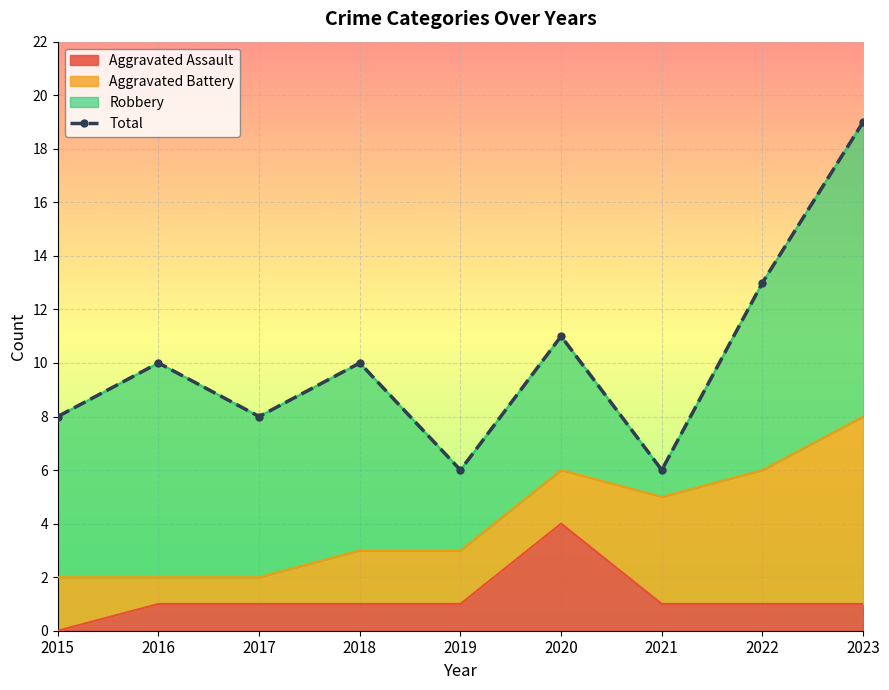

The chart shows a value of 8 at 2021. True or false?

False